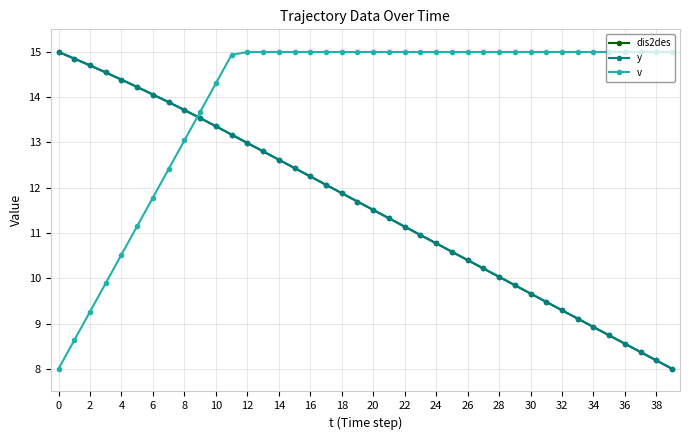

Which series has the widest spread of values?

dis2des